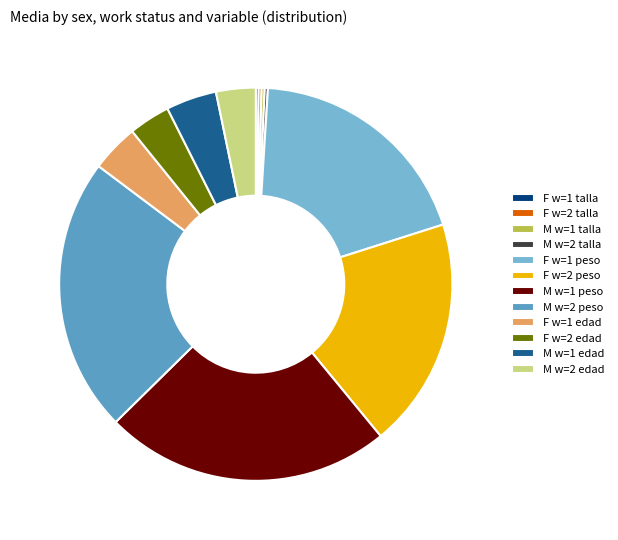

Which category has the biggest portion of the pie?

M w=1 peso